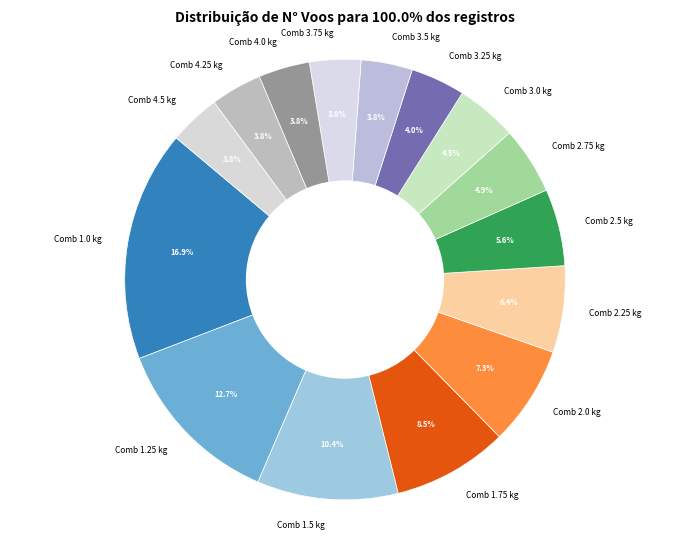

Which has a higher value, Comb 3.0 kg or Comb 2.25 kg?

Comb 2.25 kg